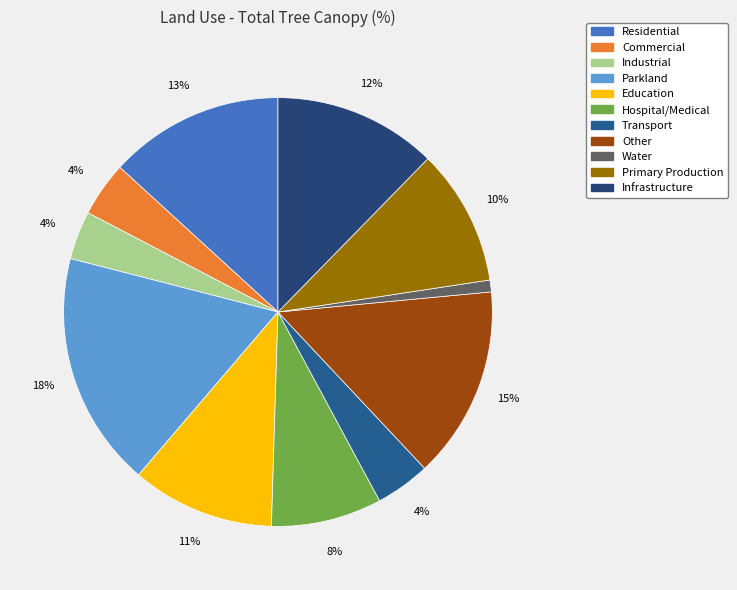

The Residential slice represents 13% of the pie. True or false?

True